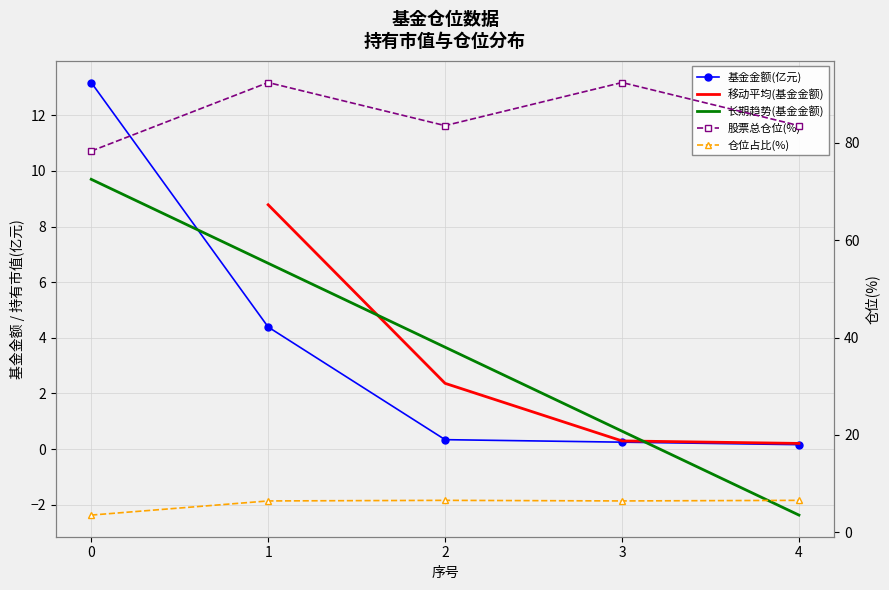

The 股票总仓位 series shows 60.3 at 1. True or false?

False